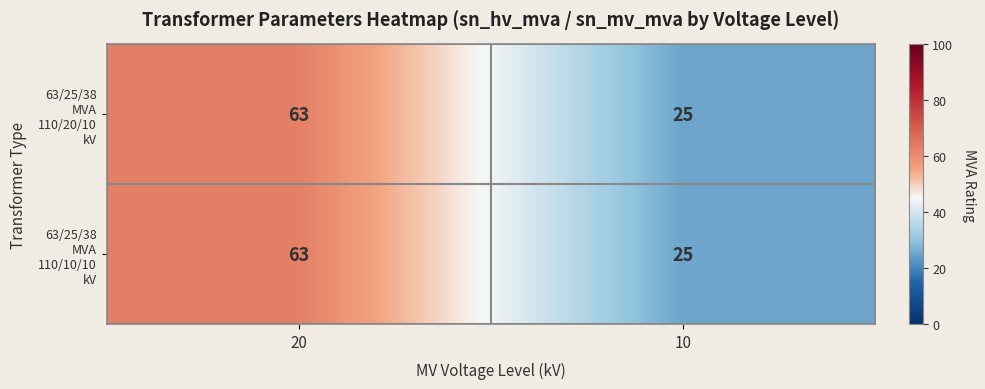

What is the total value across all series at 10?

50